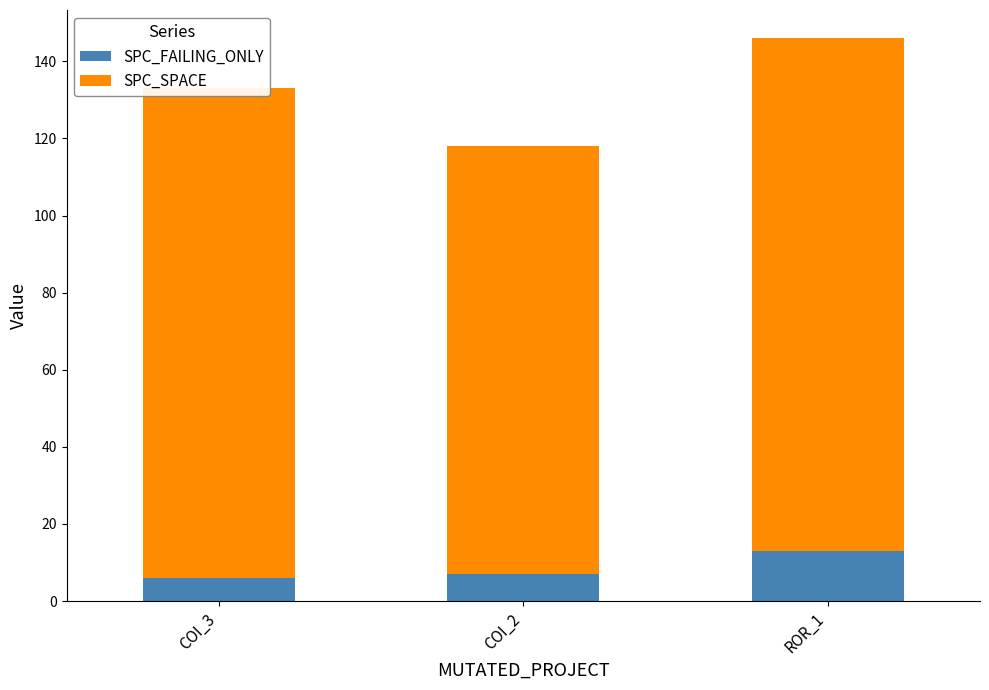

What is the maximum value for SPC_FAILING_ONLY?

13